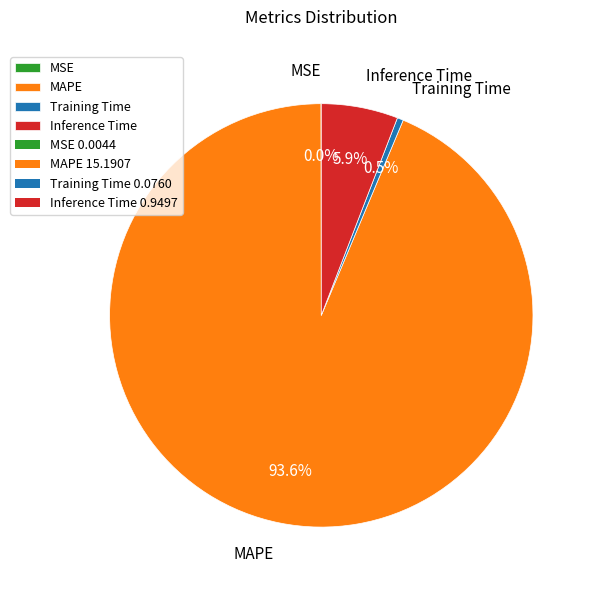

To the nearest percent, what portion does Inference Time represent?

6%